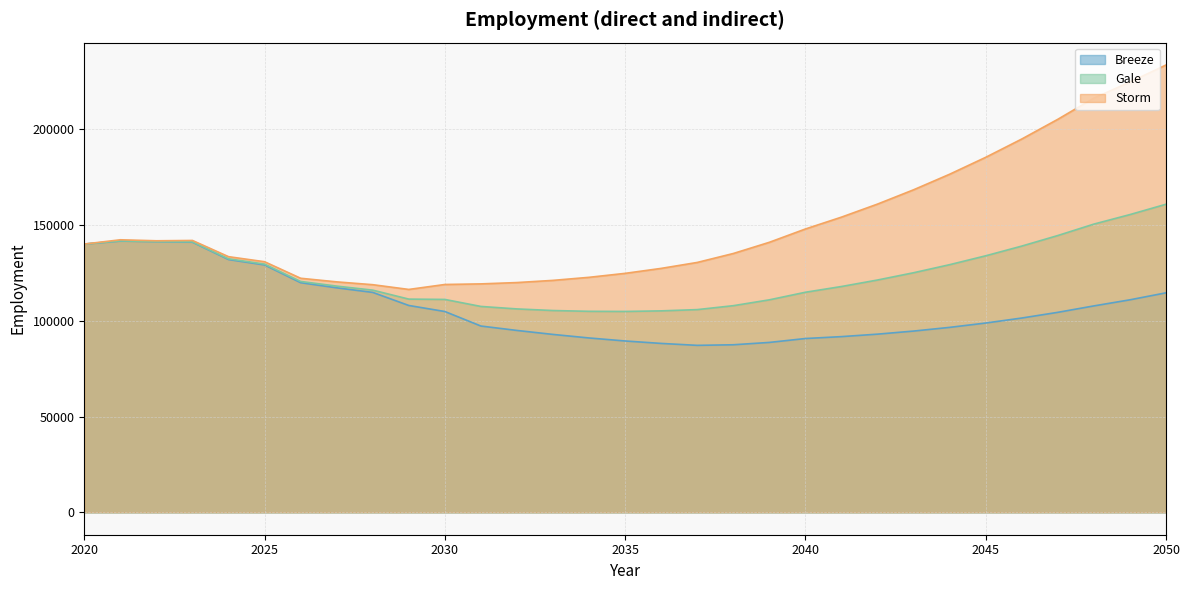

Is the value of Gale at 2033 greater than the value of Breeze at 2035?

Yes